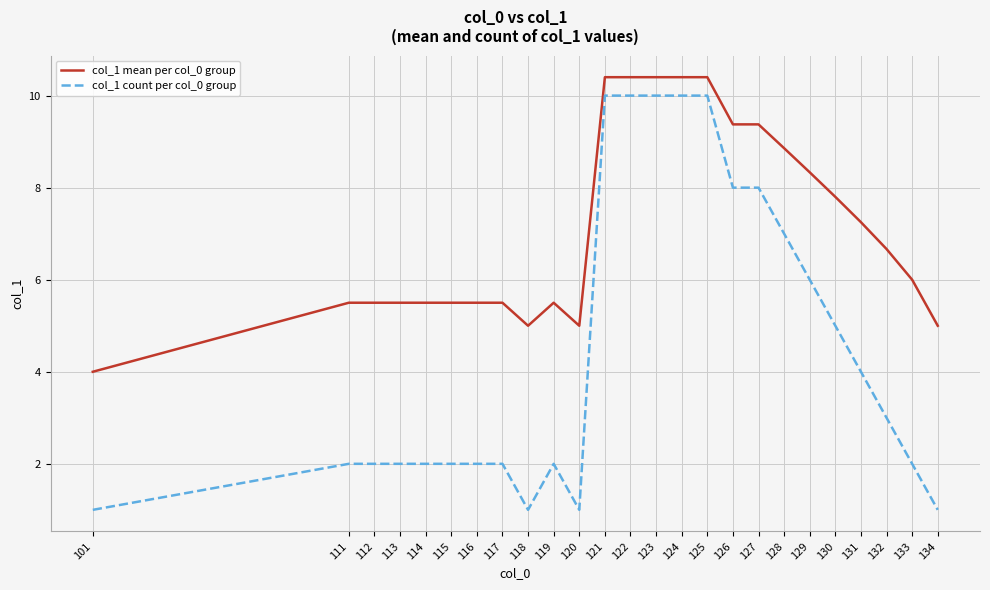

What is the difference between the maximum and minimum values in the col_1 mean per col_0 group series?

6.4